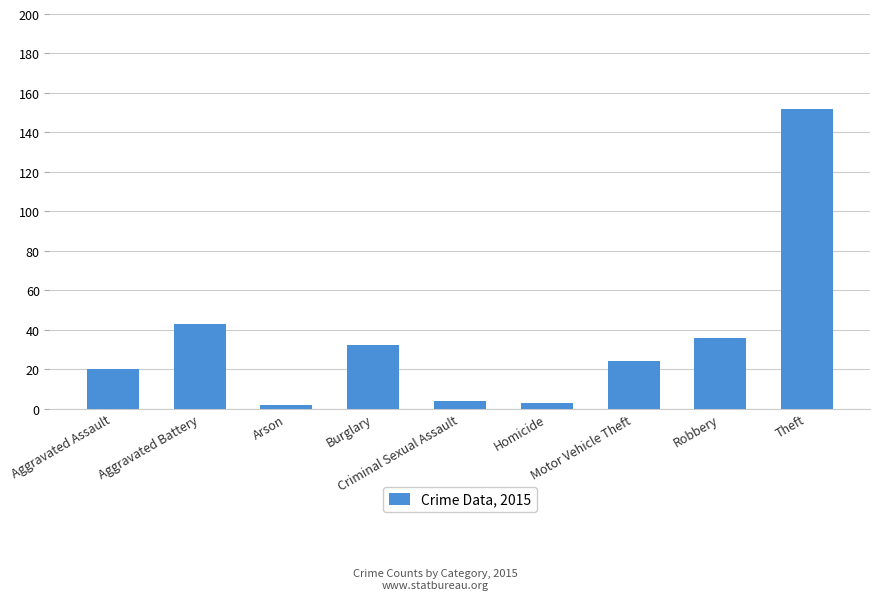

Approximately how many times larger is the value at Motor Vehicle Theft compared to Aggravated Assault?

1.2